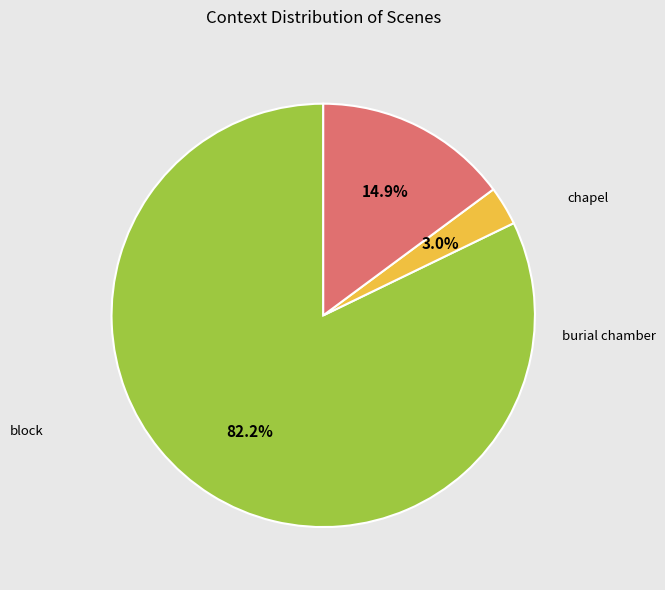

Is there any slice that represents more than half of the pie?

Yes